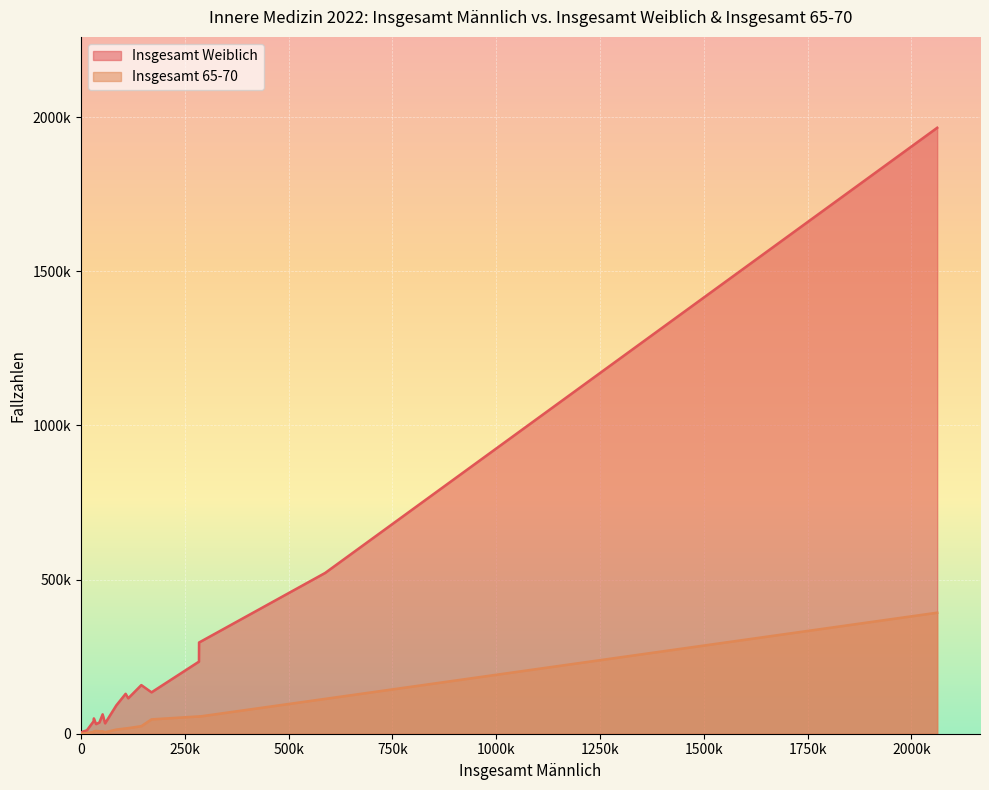

Which series has the largest total across all categories?

Insgesamt Weiblich